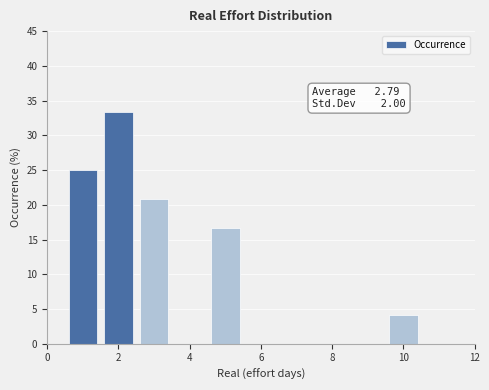

Over which range of the x-axis is the bar tallest?

1.5 to 2.5